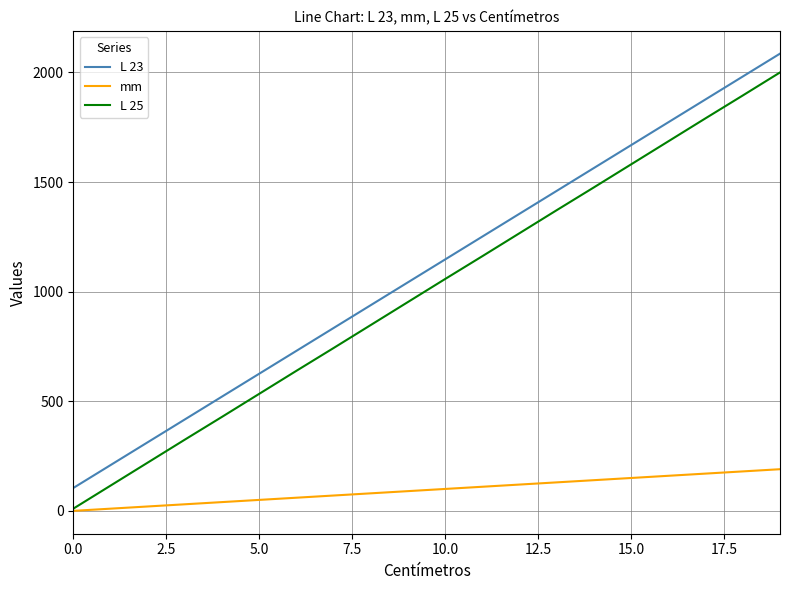

True or false: L 25 and L 23 intersect in this chart.

False